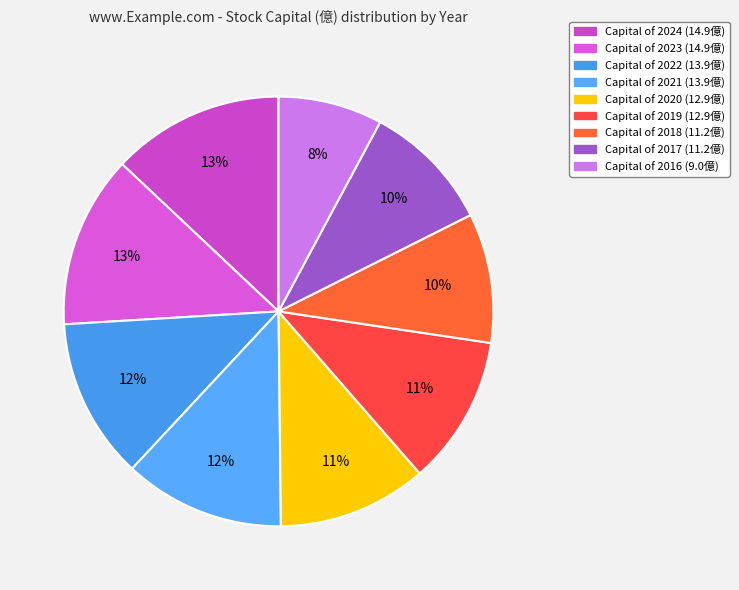

Is there a majority slice in this chart?

No